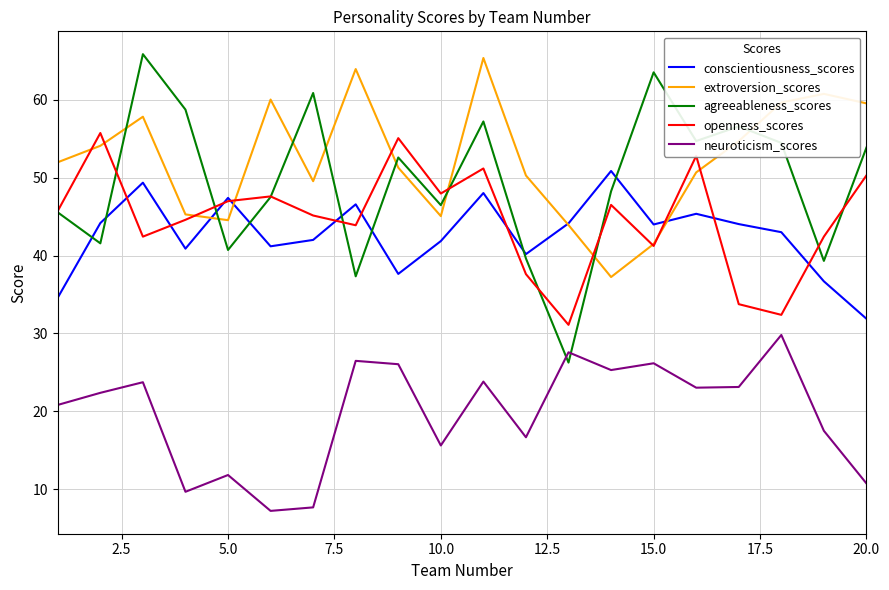

Which series has the widest spread of values?

agreeableness_scores